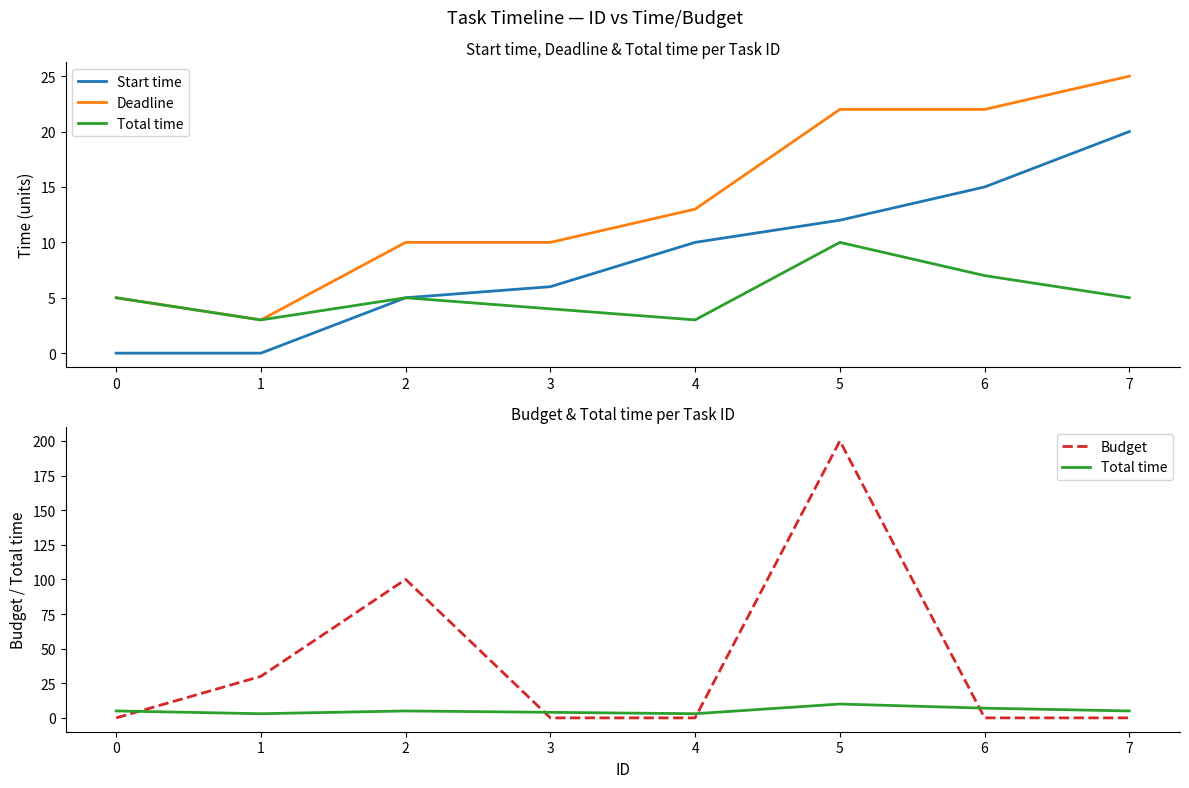

True or false: Deadline and Start time cross at least once.

False